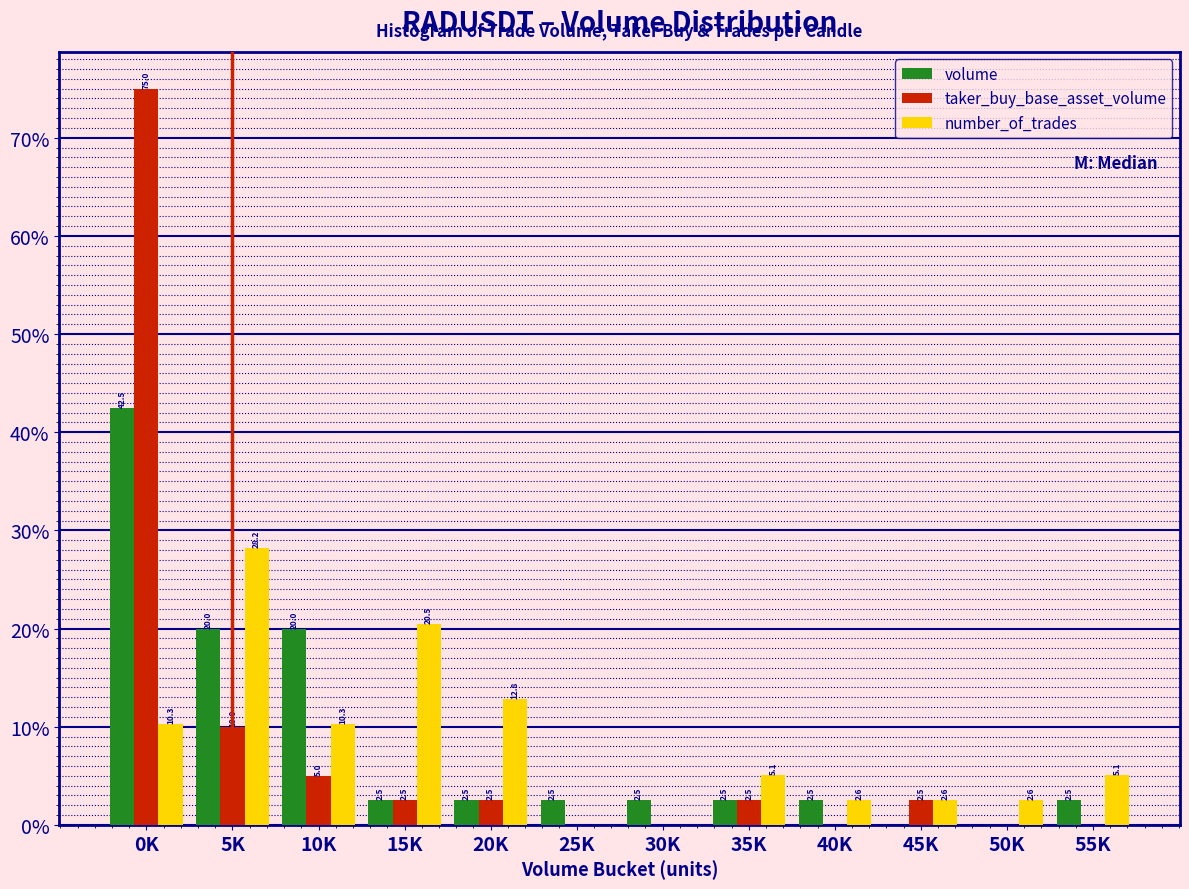

Reading left to right, list all the values displayed in this chart.

volume: 0K=42.5	5K=20.0	10K=20.0	15K=2.5	20K=2.5	25K=2.5	30K=2.5	35K=2.5	40K=2.5	45K=0.0	50K=0.0	55K=2.5
taker_buy_base_asset_volume: 0K=75.0	5K=10.0	10K=5.0	15K=2.5	20K=2.5	25K=0.0	30K=0.0	35K=2.5	40K=0.0	45K=2.5	50K=0.0	55K=0.0
number_of_trades: 0K=10.3	5K=28.2	10K=10.3	15K=20.5	20K=12.8	25K=0.0	30K=0.0	35K=5.1	40K=2.6	45K=2.6	50K=2.6	55K=5.1